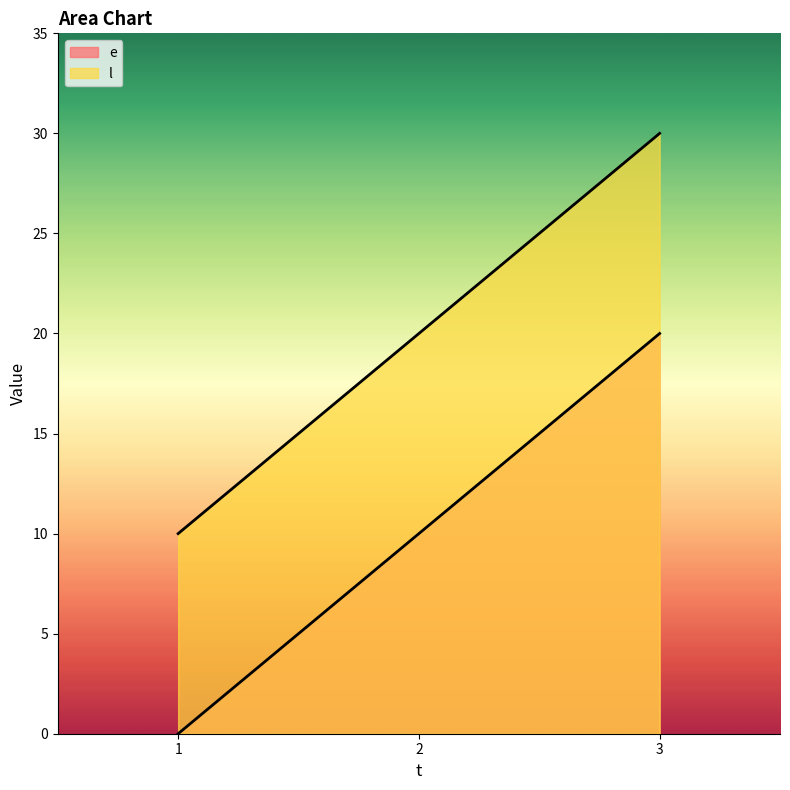

What are all the series names shown in the legend?

e, l